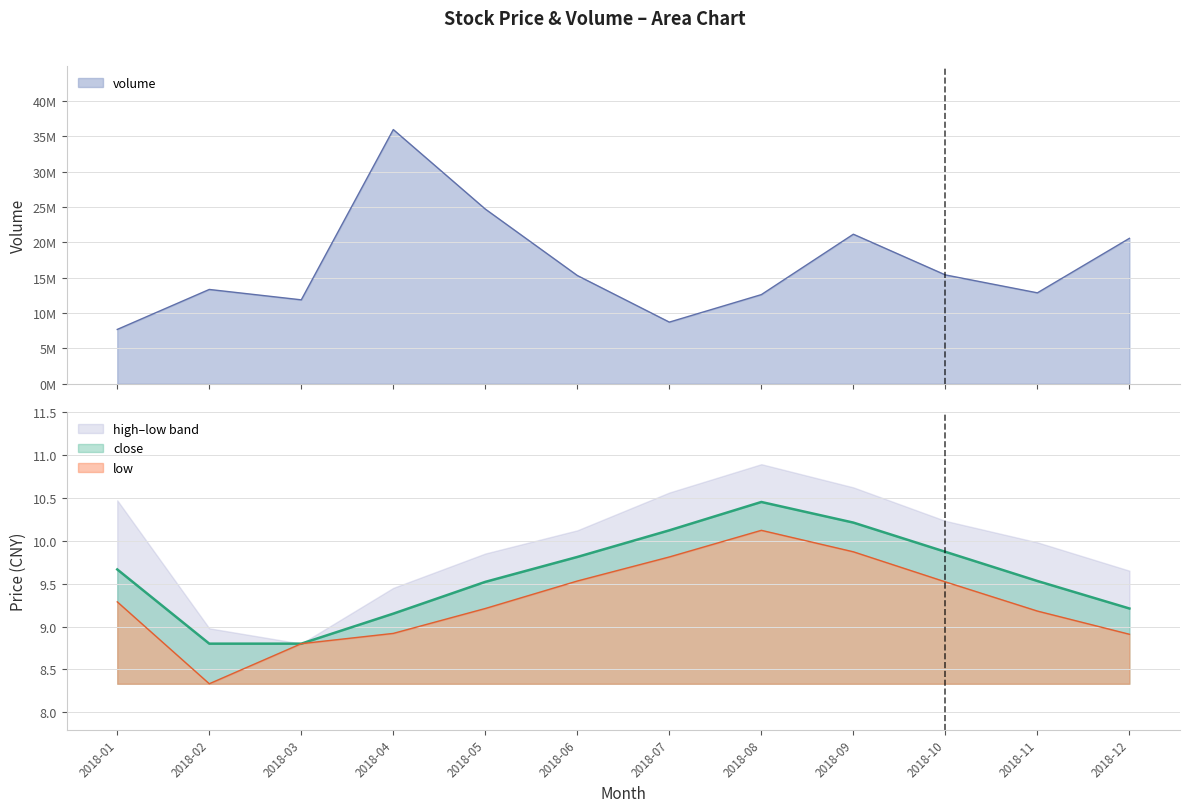

Rank the series at 2018-09 from lowest to highest value.

low, close